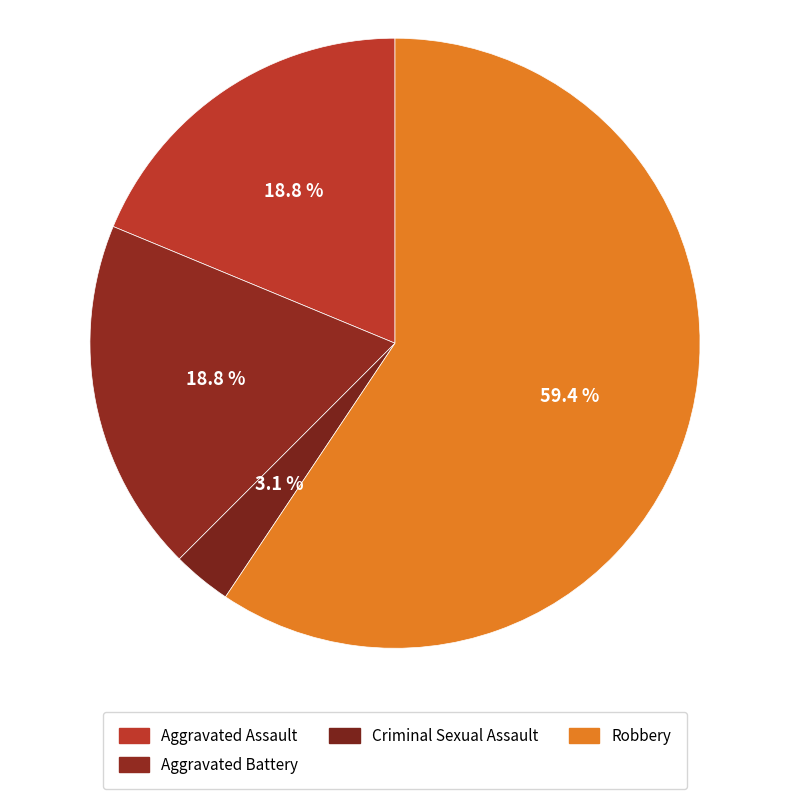

How many segments does this pie chart have?

4